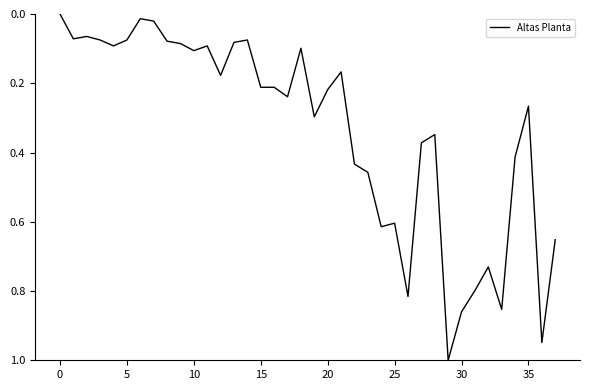

Is this an area chart (filled region under the line)?

No